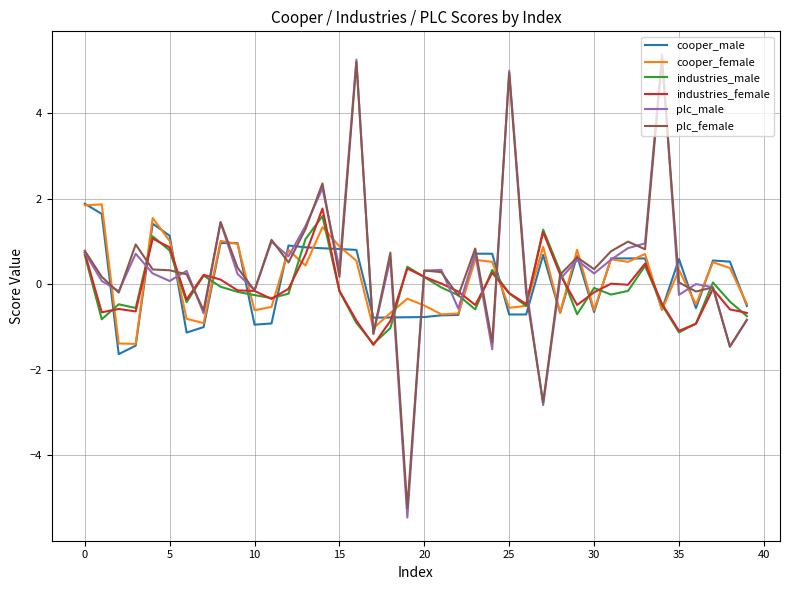

How many positive values does the cooper_male series have?

21